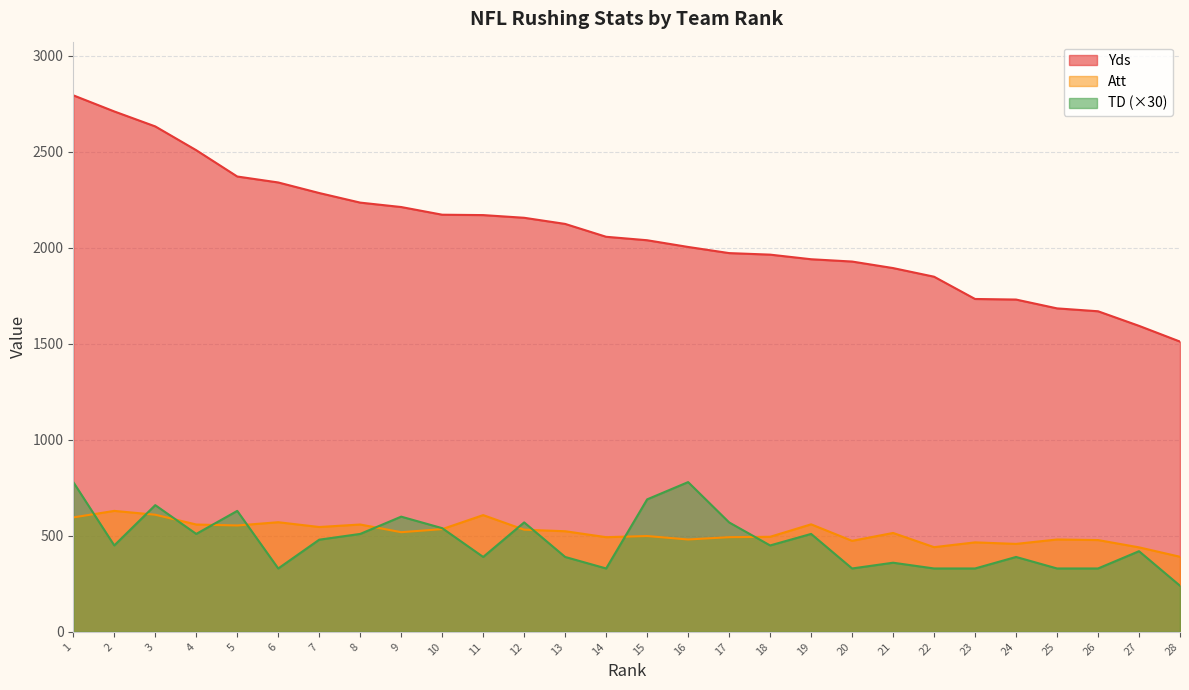

Reading left to right, what are all the values shown in this chart?

Yds: 1=2795	2=2711	3=2633	4=2509	5=2372	6=2341	7=2286	8=2236	9=2213	10=2173	11=2171	12=2157	13=2125	14=2058	15=2040	16=2005	17=1973	18=1965	19=1941	20=1929	21=1895	22=1850	23=1734	24=1731	25=1685	26=1670	27=1594	28=1512
Att: 1=596	2=630	3=610	4=559	5=554	6=571	7=546	8=559	9=519	10=535	11=608	12=532	13=524	14=493	15=499	16=481	17=493	18=495	19=560	20=474	21=515	22=441	23=466	24=458	25=481	26=478	27=440	28=391
TD: 1=780	2=450	3=660	4=510	5=630	6=330	7=480	8=510	9=600	10=540	11=390	12=570	13=390	14=330	15=690	16=780	17=570	18=450	19=510	20=330	21=360	22=330	23=330	24=390	25=330	26=330	27=420	28=240